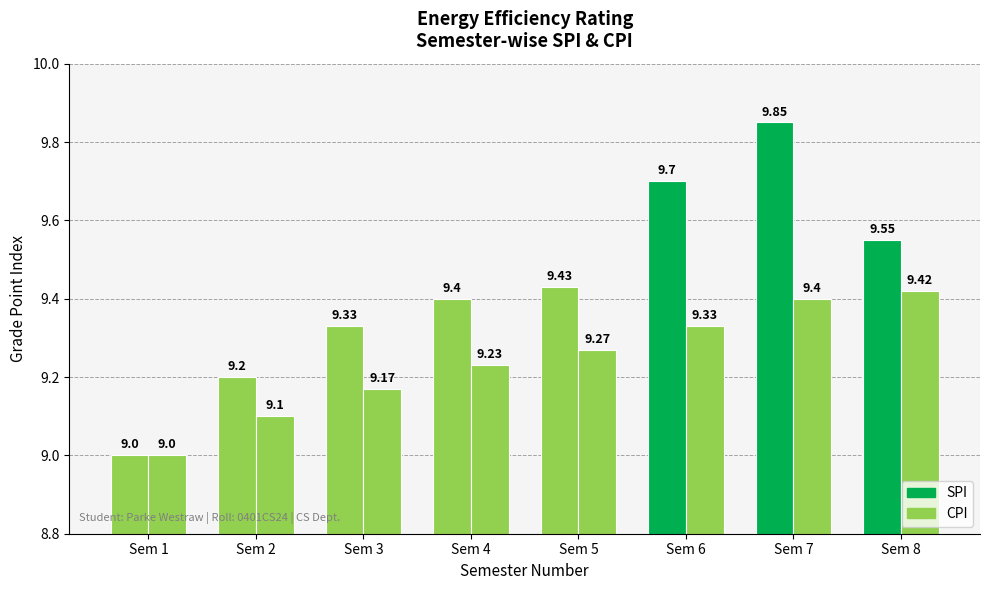

How many values in the CPI series exceed 9?

7